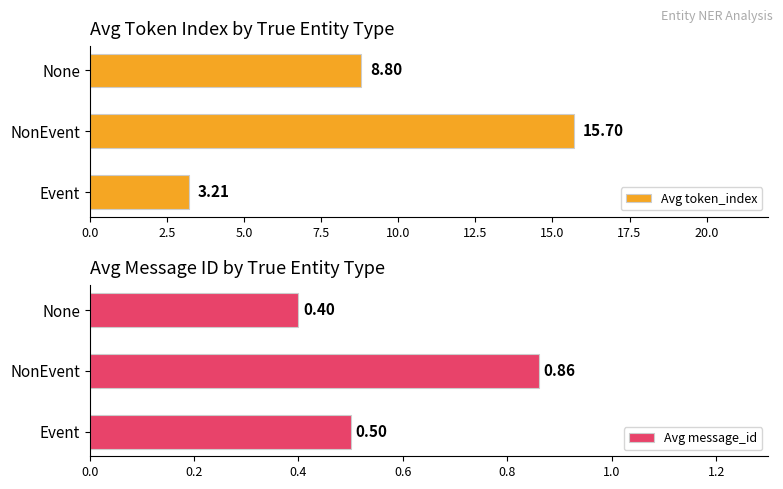

At which label does Avg token_index reach its peak?

NonEvent